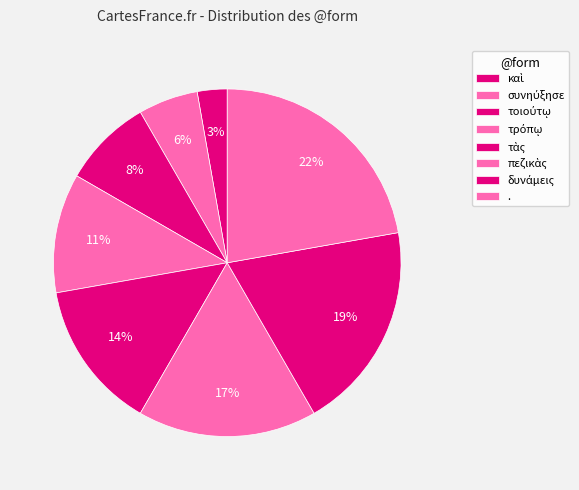

How many slices are in this pie chart?

8